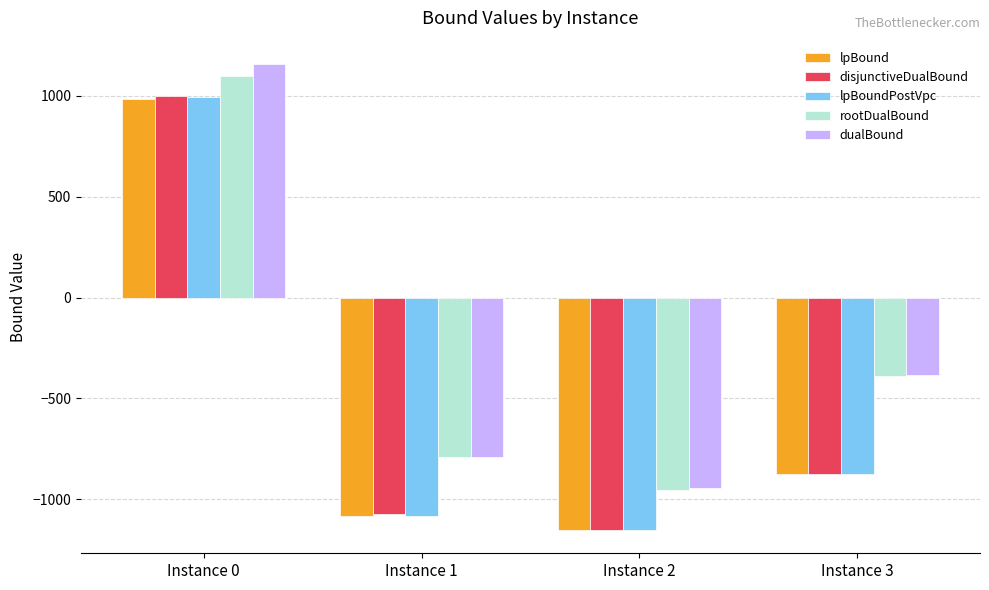

What value does the lpBoundPostVpc series have at Instance 1?

-1080.6